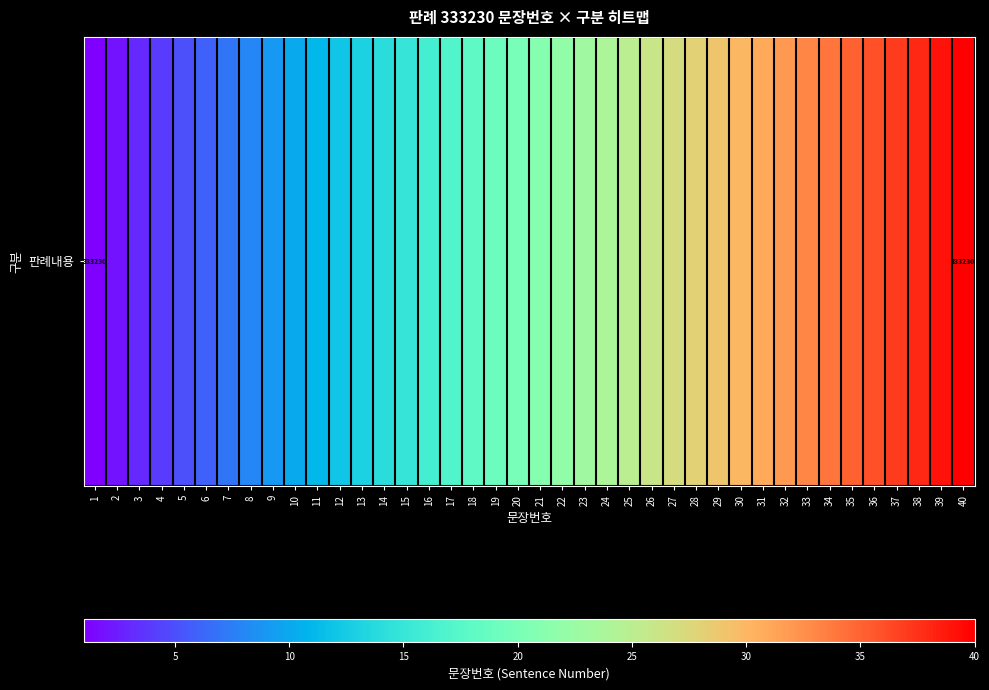

What is the change in value from 16 to 20?

+4